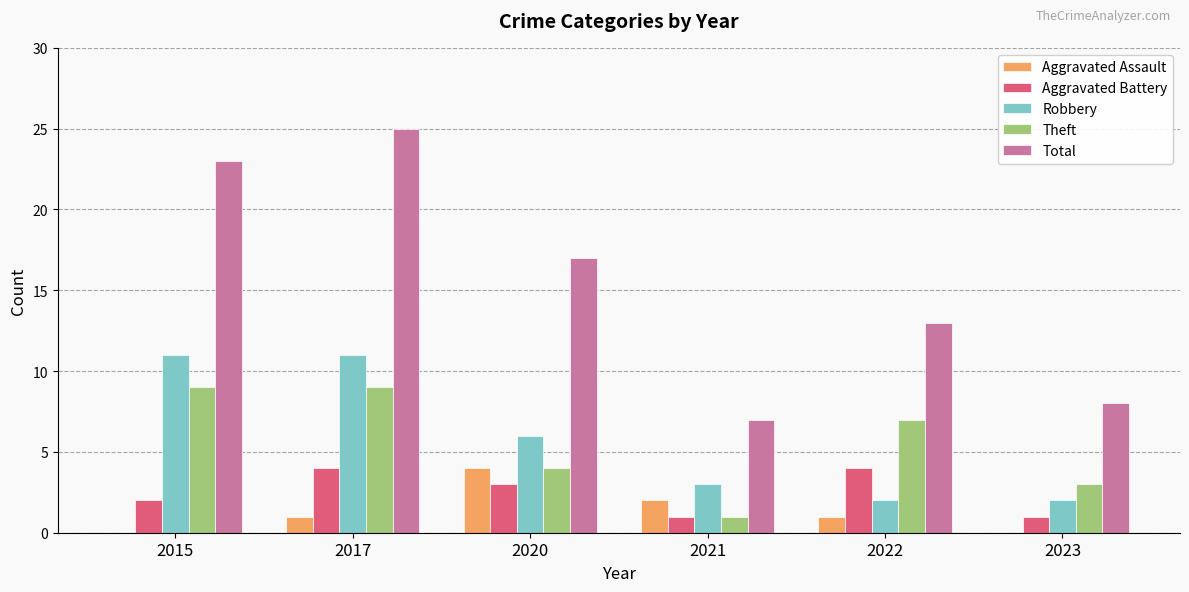

Which series changed the most between 2022 and 2023?

Total